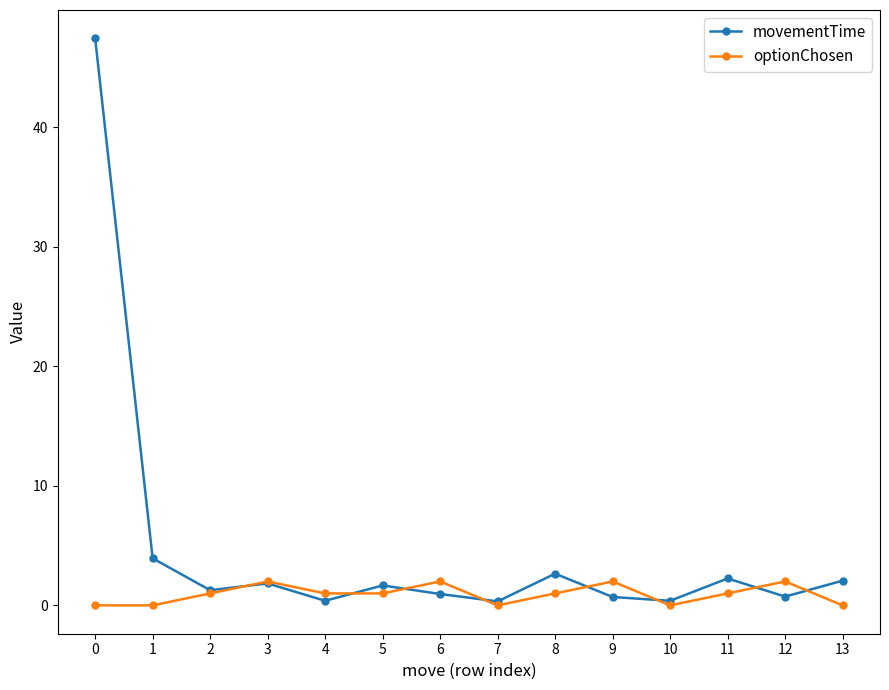

Which series has the largest total across all categories?

movementTime